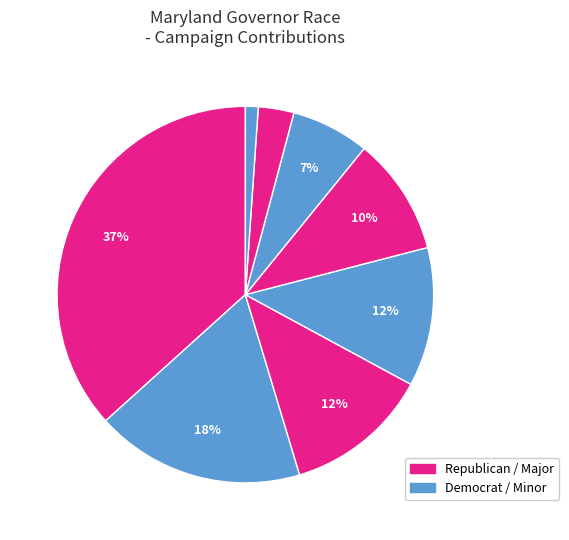

Count the number of slices in the pie.

8